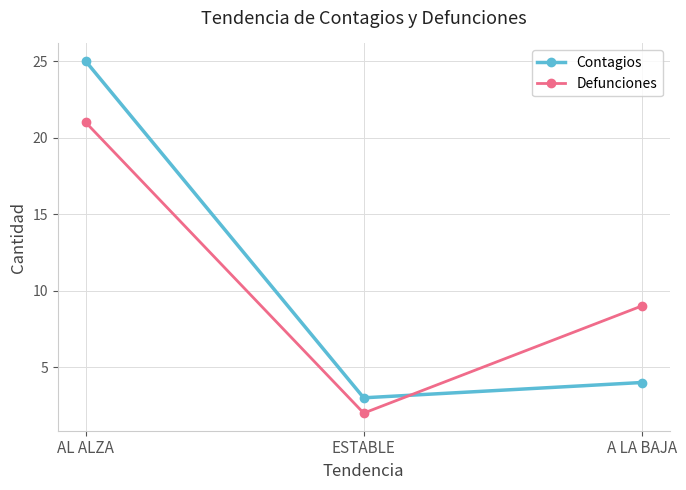

At how many categories does at least one series exceed 22?

1